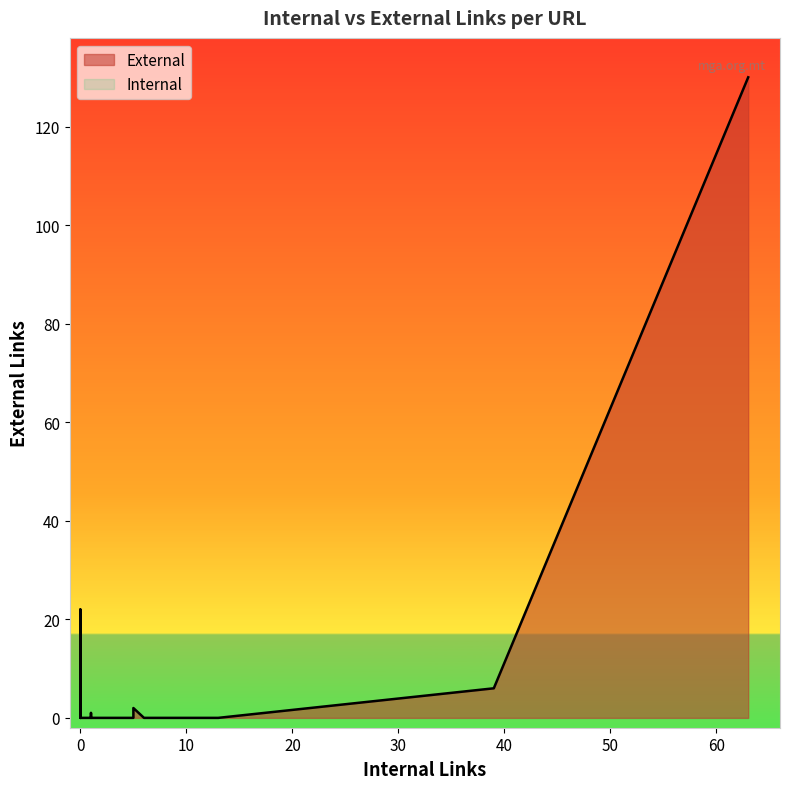

How many values in the Internal series exceed 0?

14